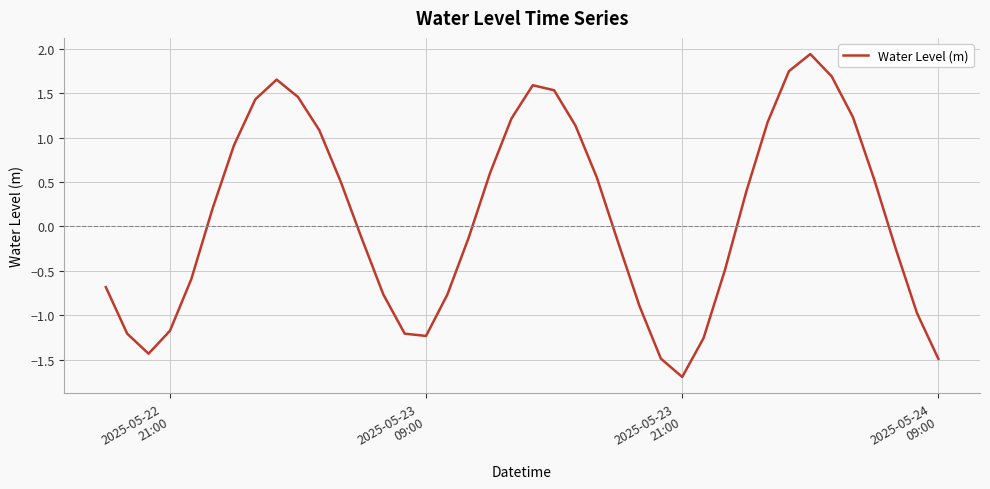

What is the smallest value displayed?

-1.7